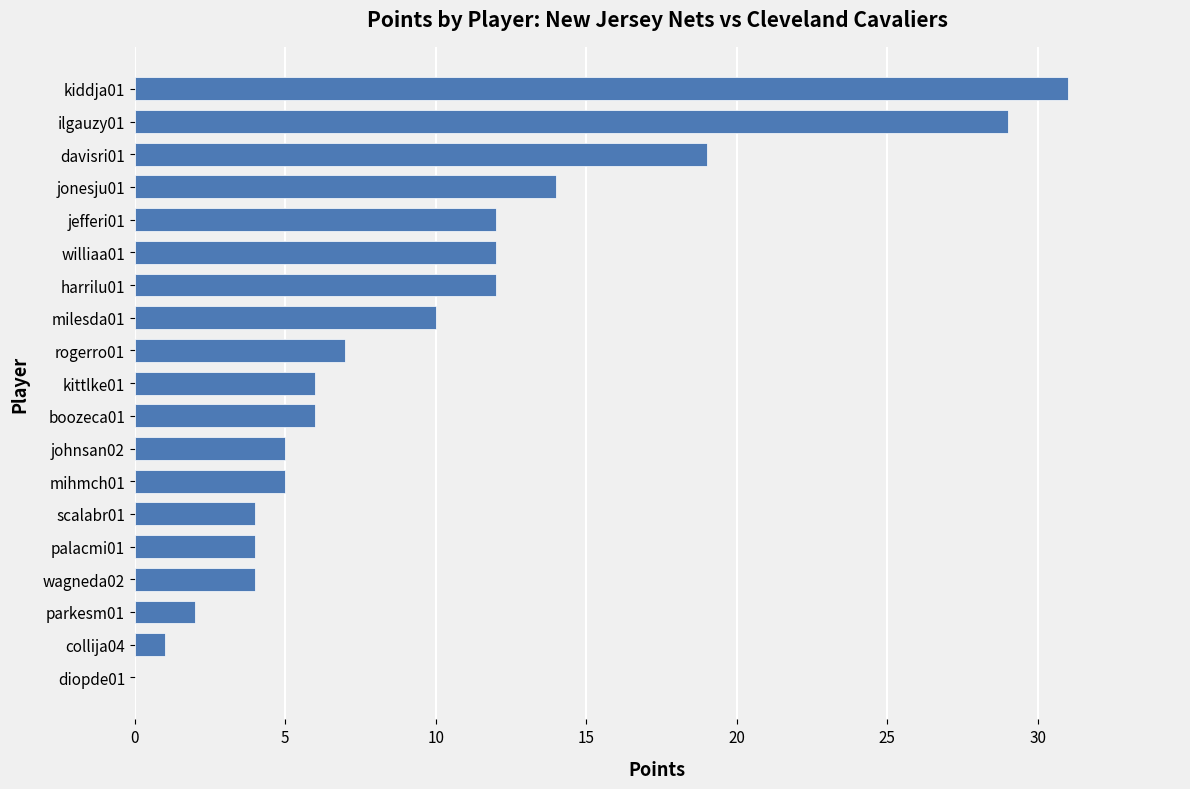

What is the sum of all values?

183